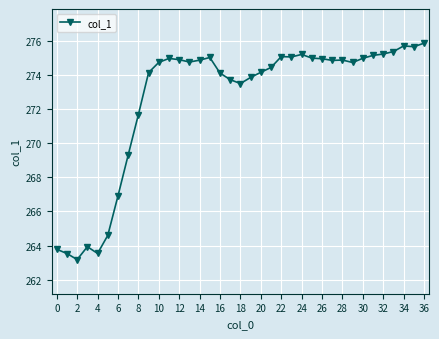

What is the value of the 6th point from the left?

264.6